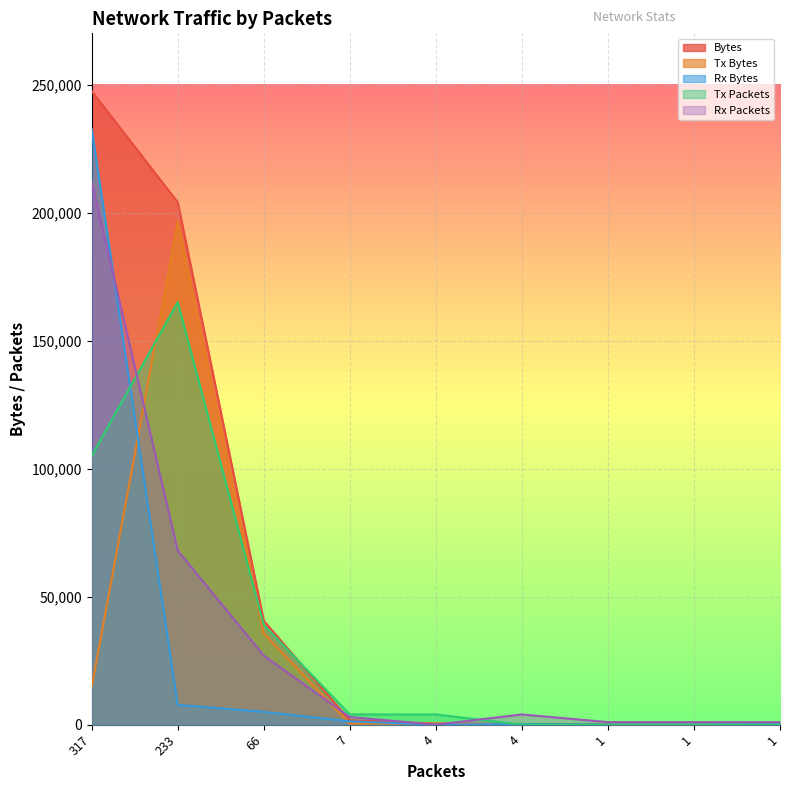

True or false: Tx Packets has more than 1 interior local peaks.

False